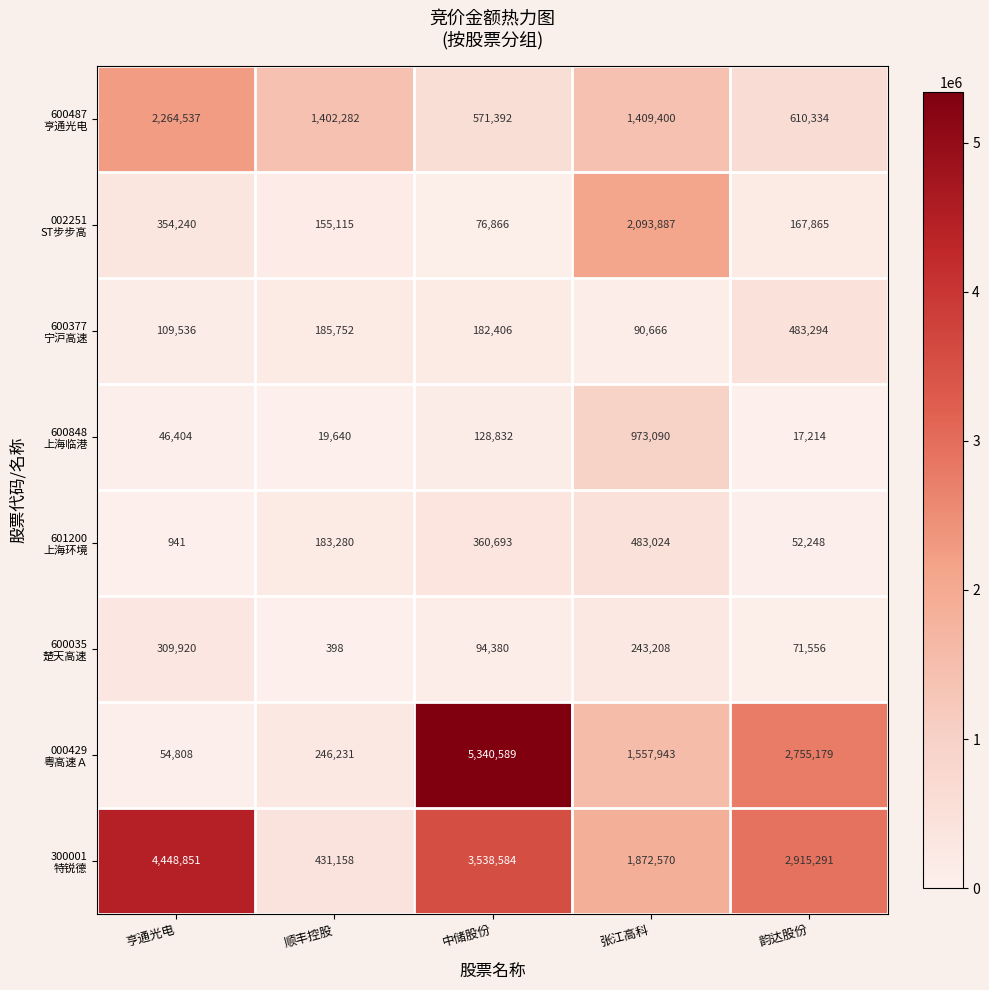

What is the difference between the highest and lowest values at 张江高科?

2003221